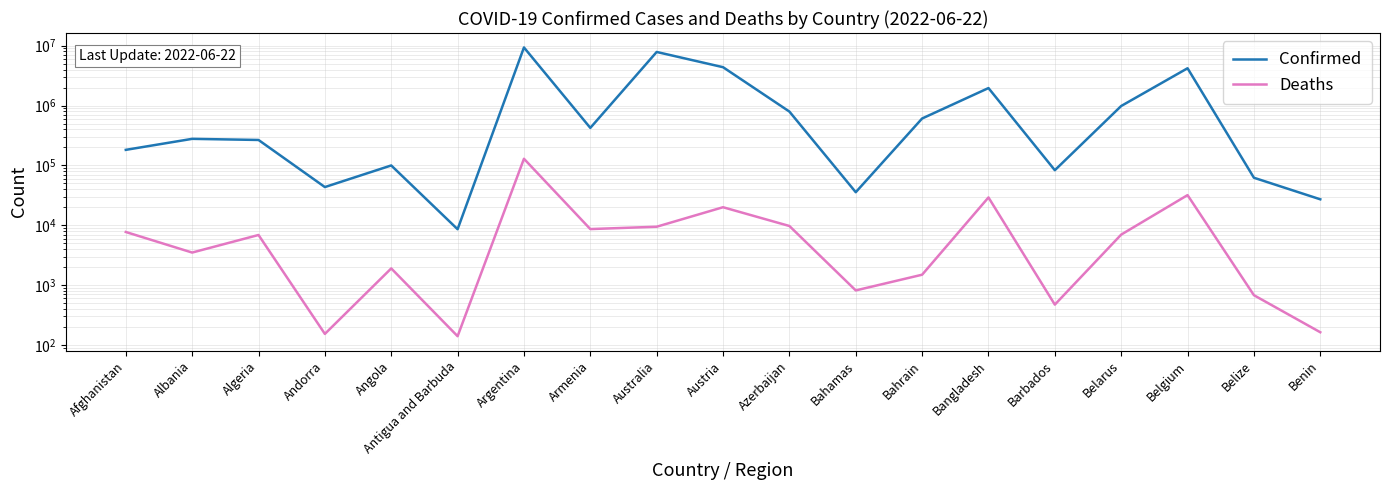

What are all the series names shown in the legend?

Confirmed, Deaths